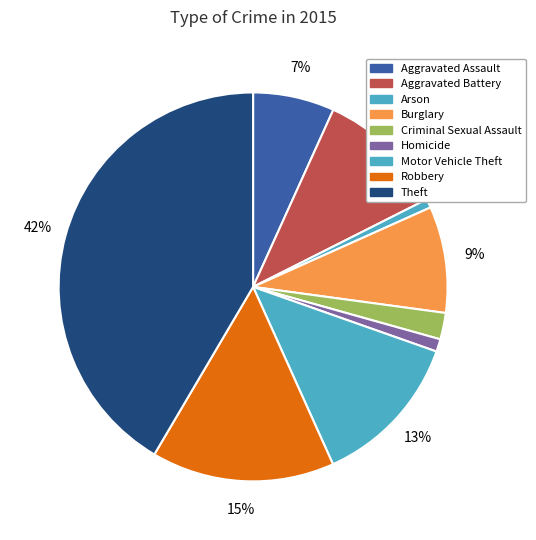

To the nearest percent, what is the difference between the largest and smallest slice percentages?

41%